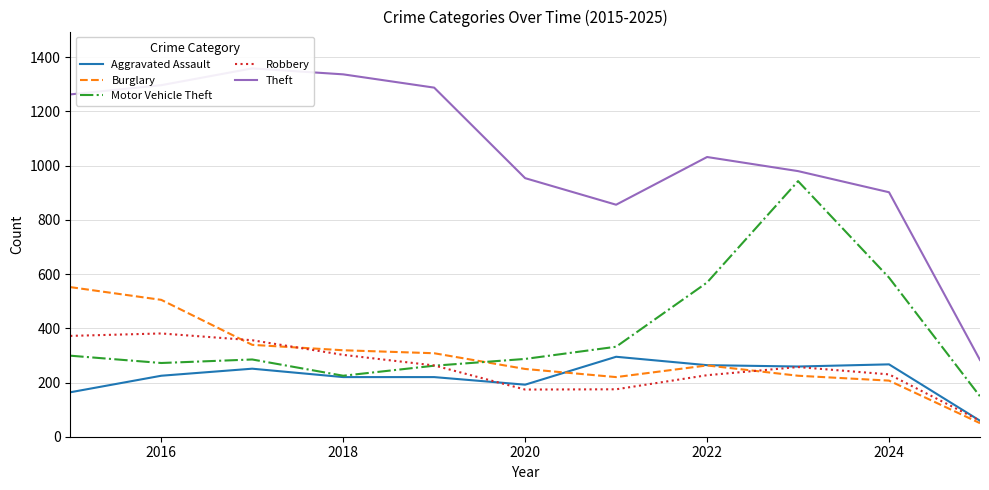

True or false: Motor Vehicle Theft and Theft intersect in this chart.

False